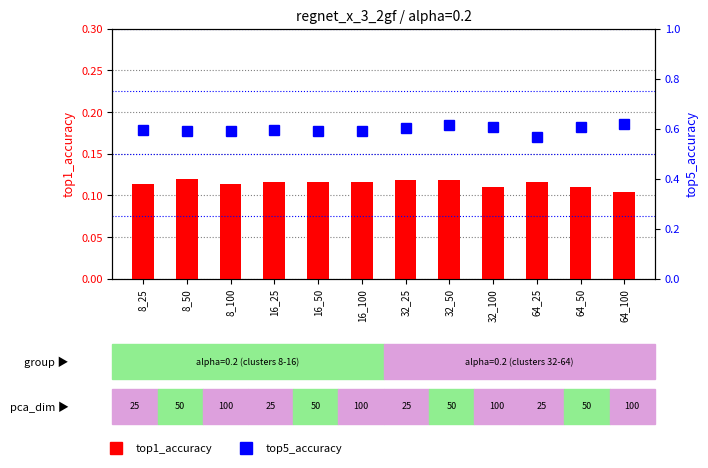

What position from the left is 8_100?

3